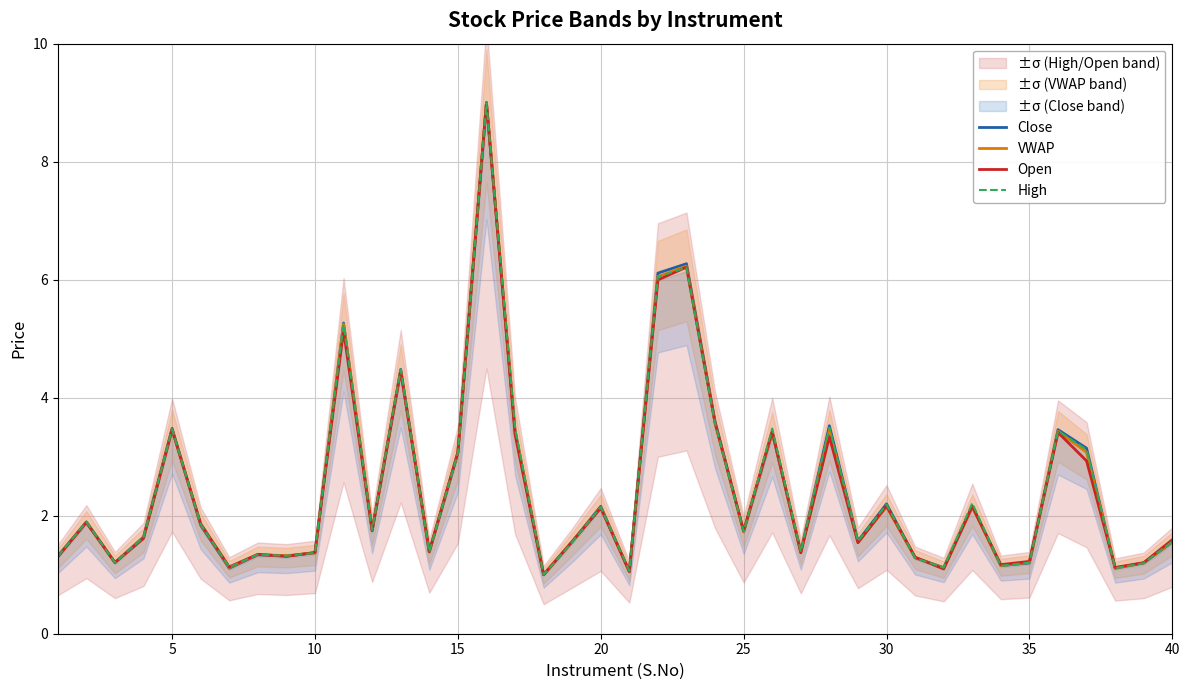

How many lines are shown in the chart?

4